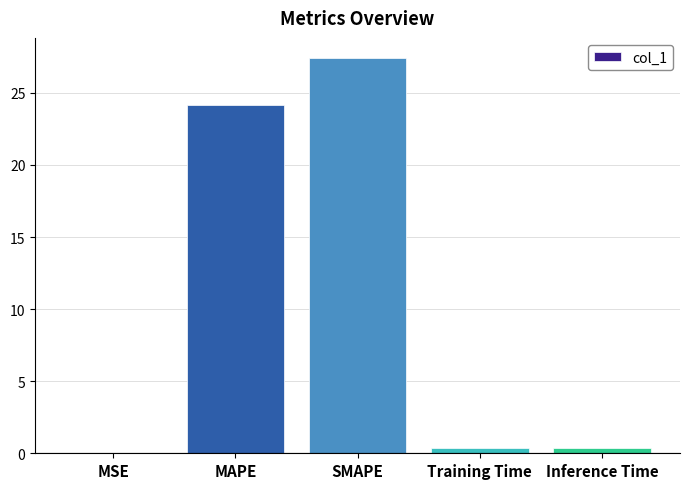

What is the approximate value at SMAPE?

27.4